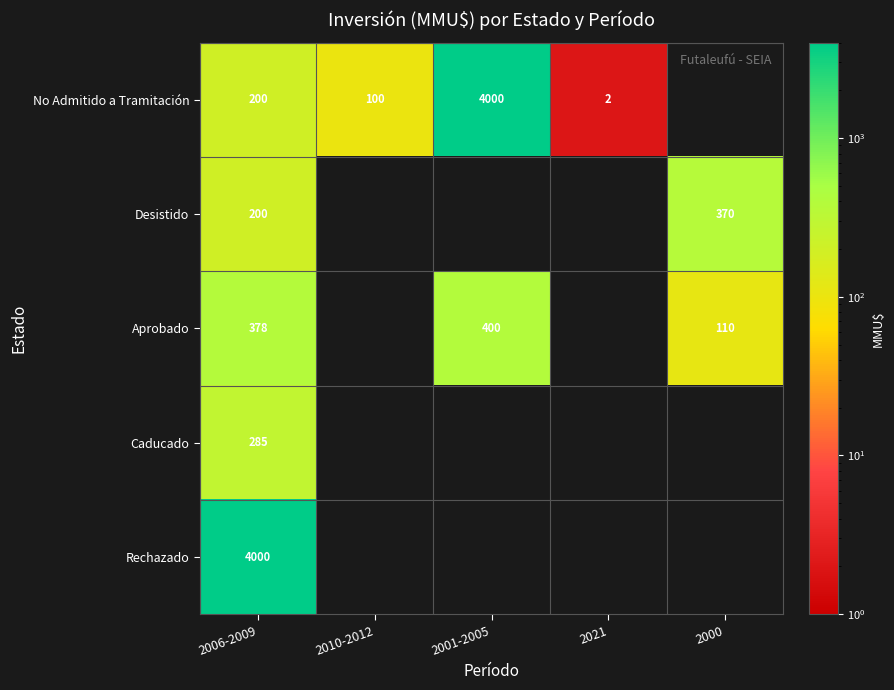

Between 2000 and 2006-2009, which is larger?

2006-2009